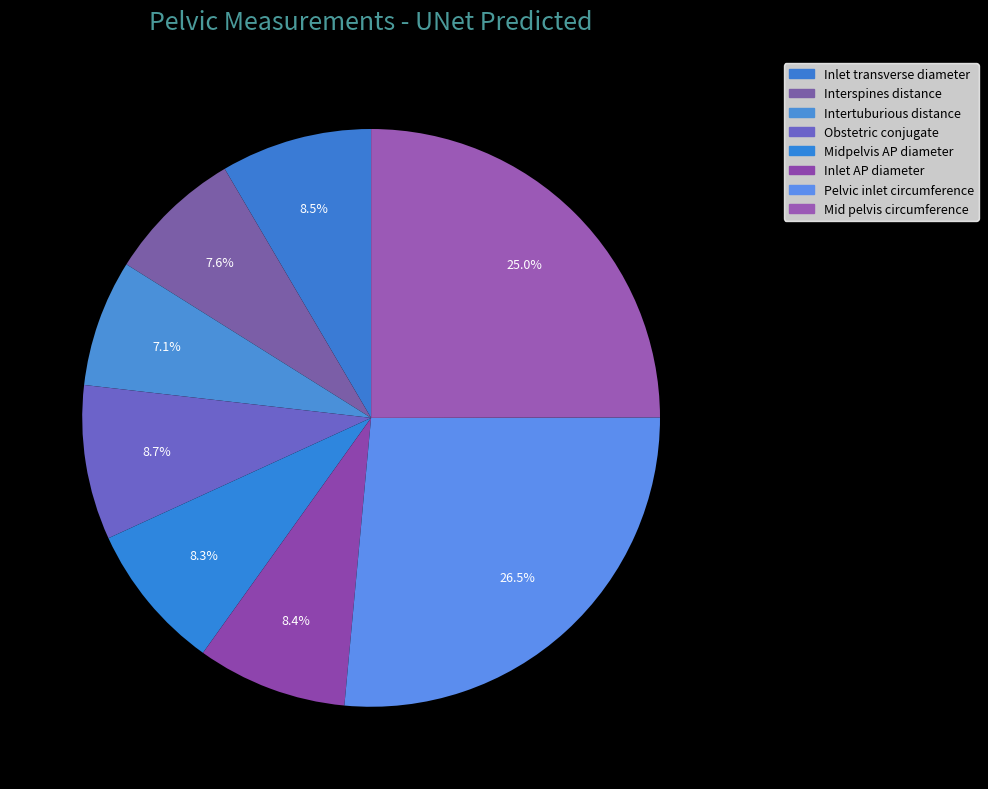

The Pelvic inlet circumference slice represents 33% of the pie. True or false?

False